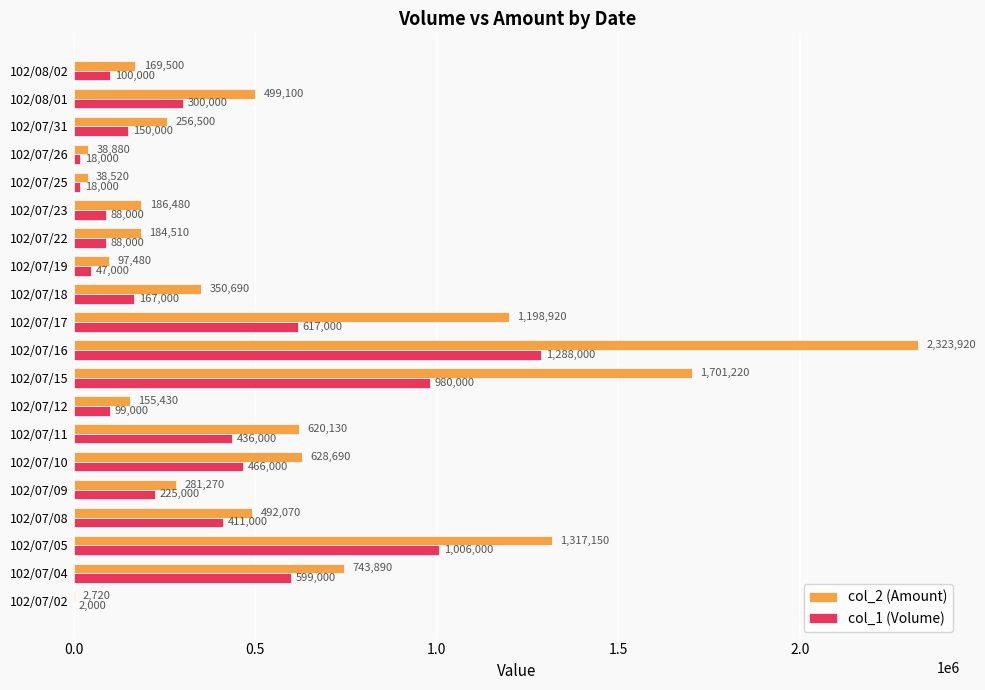

Which category has the highest value in the col_1 (Volume) series?

102/07/16